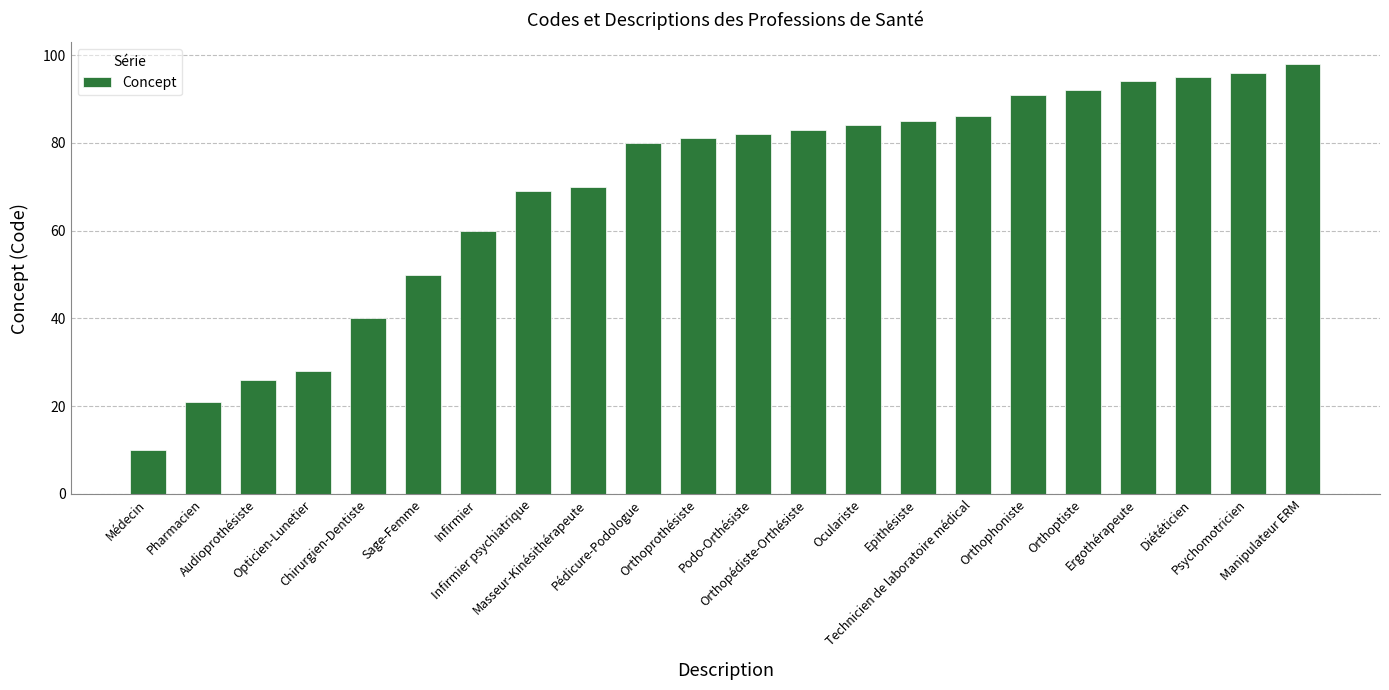

How many data points are less than 82?

11